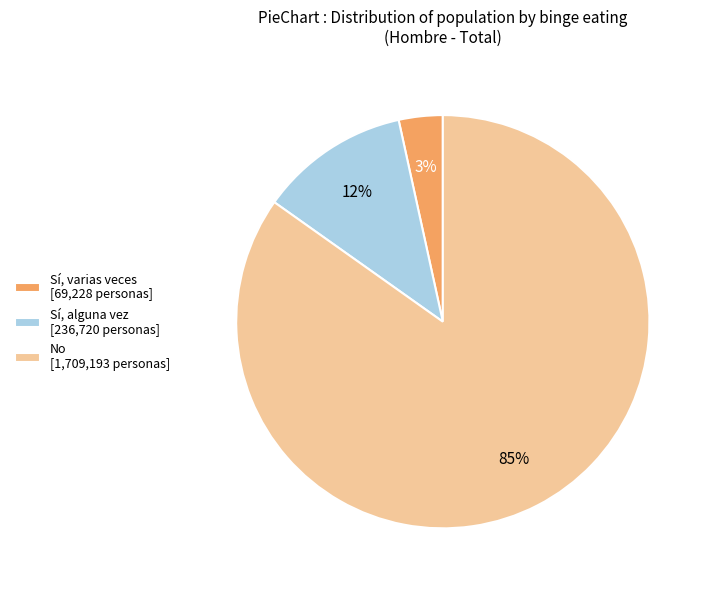

Which slice is the smallest?

Sí, varias veces